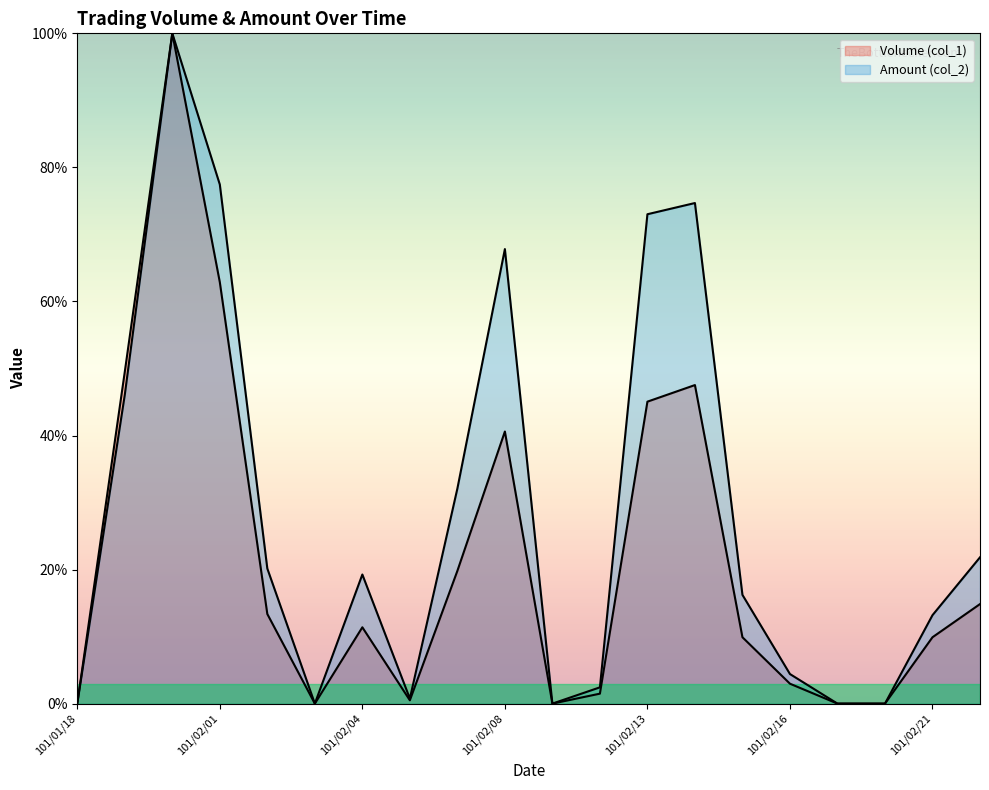

Reading right to left, list all the values displayed in this chart.

Volume (col_1): 101/02/22=14.9	101/02/21=9.9	101/02/20=0.0	101/02/17=0.0	101/02/16=3.0	101/02/15=9.9	101/02/14=47.5	101/02/13=45.0	101/02/10=1.5	101/02/09=0.0	101/02/08=40.6	101/02/07=19.8	101/02/06=0.5	101/02/04=11.4	101/02/03=0.0	101/02/02=13.4	101/02/01=62.9	101/01/31=100.0	101/01/30=49.5	101/01/18=0.0
Amount (col_2): 101/02/22=21.8	101/02/21=13.2	101/02/20=0.0	101/02/17=0.0	101/02/16=4.4	101/02/15=16.2	101/02/14=74.7	101/02/13=73.0	101/02/10=2.4	101/02/09=0.0	101/02/08=67.8	101/02/07=32.1	101/02/06=0.8	101/02/04=19.3	101/02/03=0.0	101/02/02=20.2	101/02/01=77.4	101/01/31=100.0	101/01/30=46.1	101/01/18=0.0